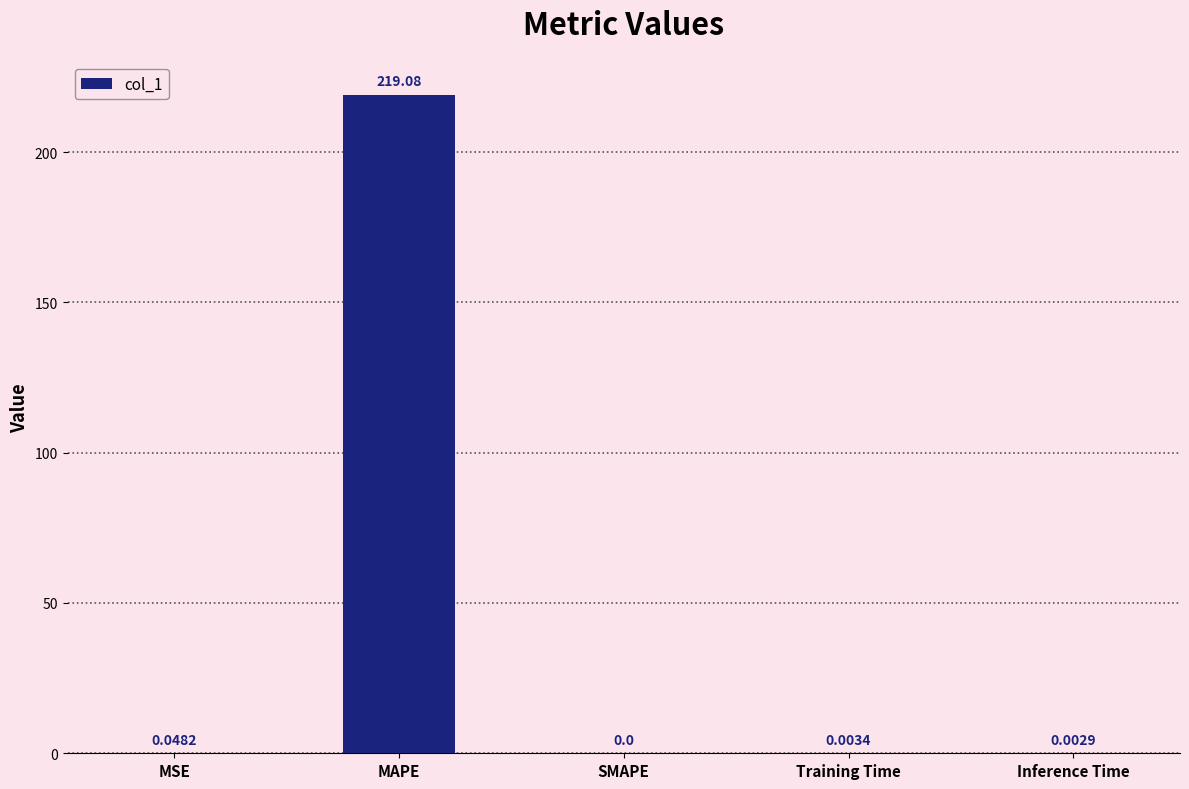

At which category does the chart reach its peak across all series?

MAPE